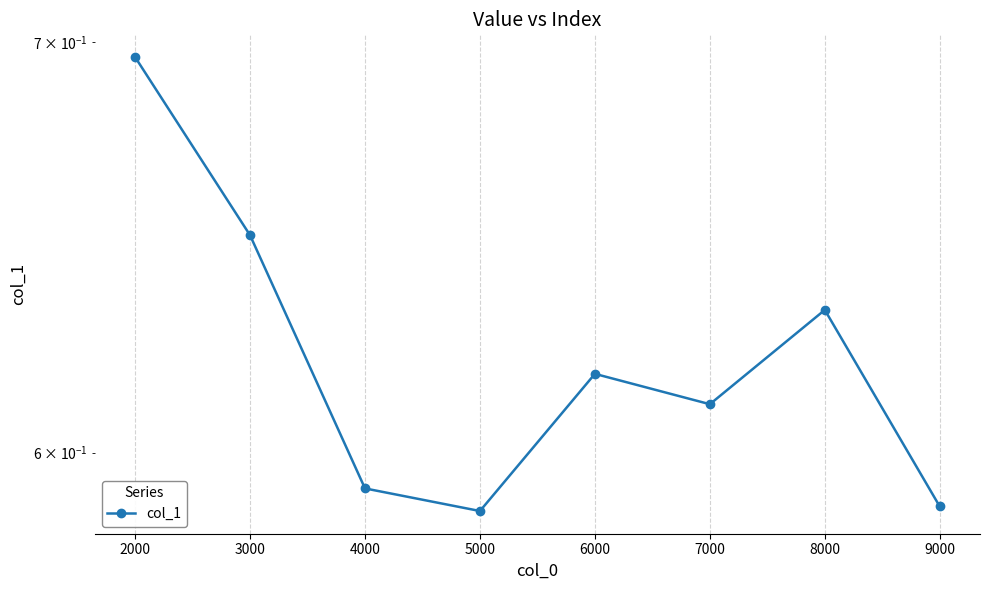

Does the chart display data point markers on the line(s)?

Yes